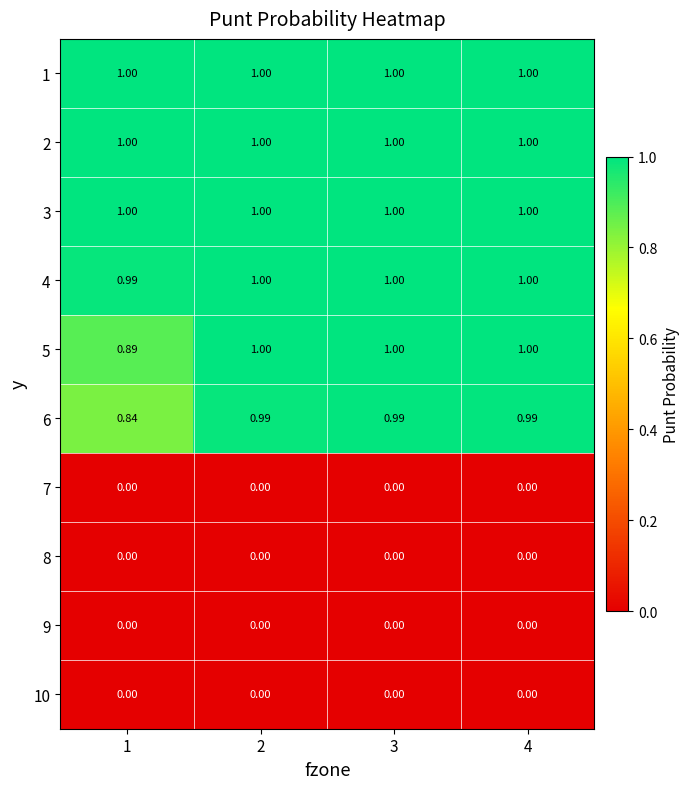

What is the maximum value shown in the chart?

1.0